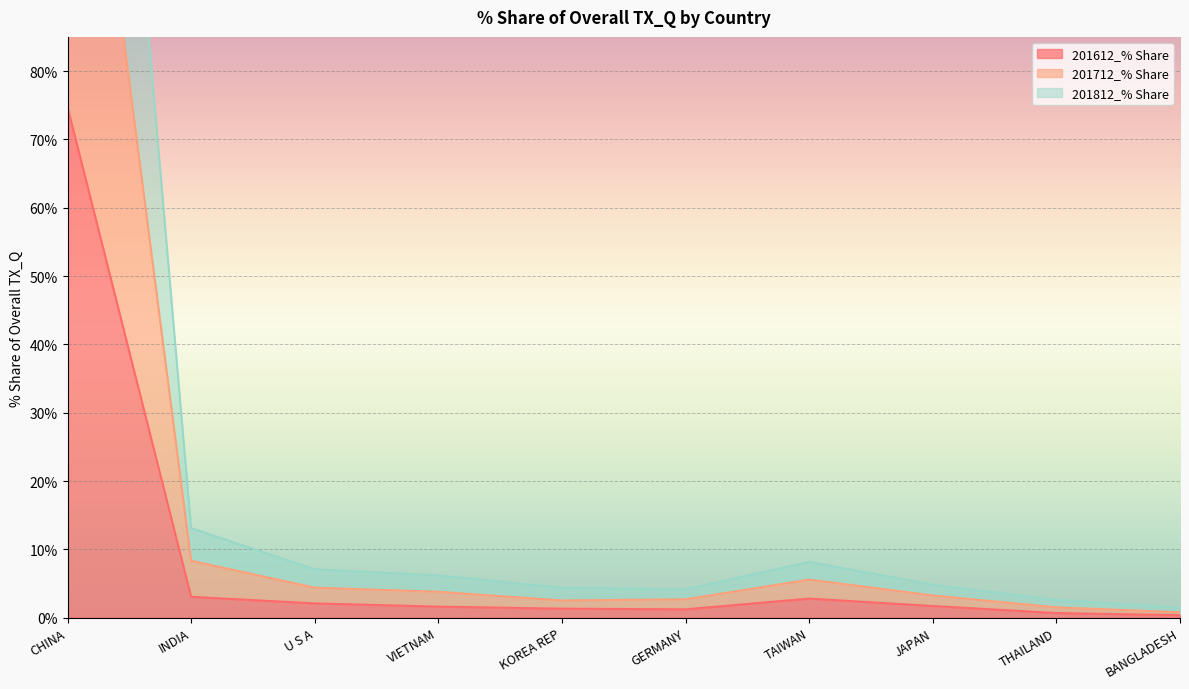

Rank the categories by 201712_% Share value from highest to lowest.

CHINA, INDIA, TAIWAN, U S A, VIETNAM, JAPAN, KOREA REP, GERMANY, THAILAND, BANGLADESH